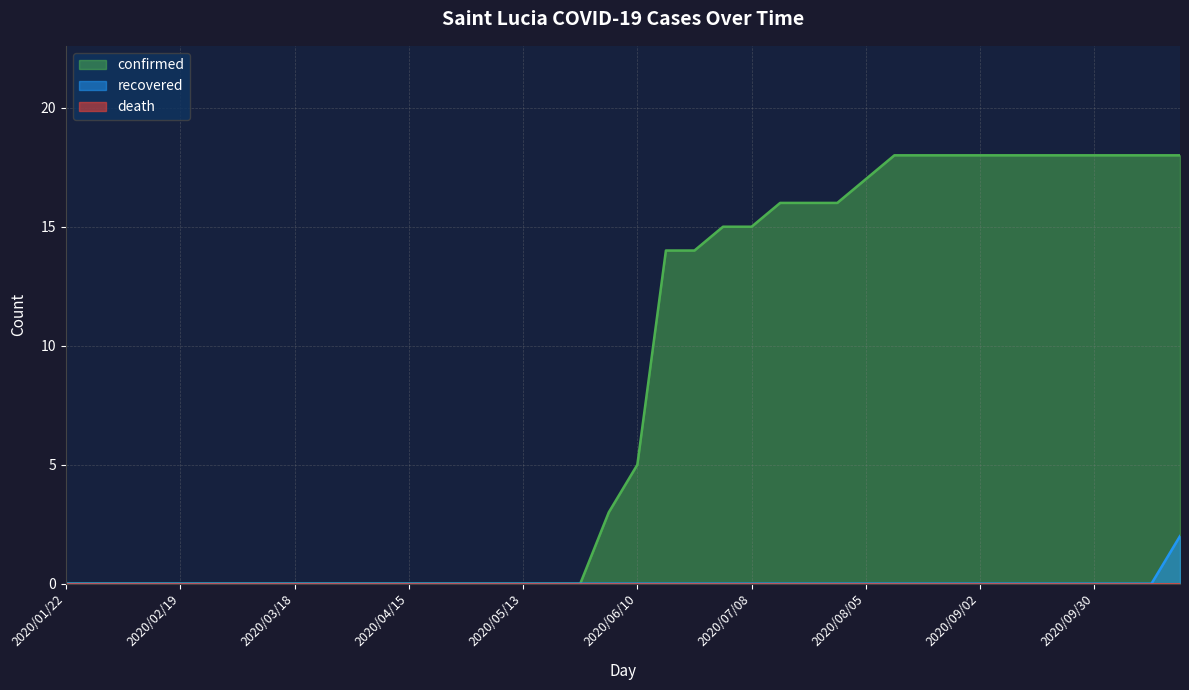

Which series has the largest total across all categories?

confirmed